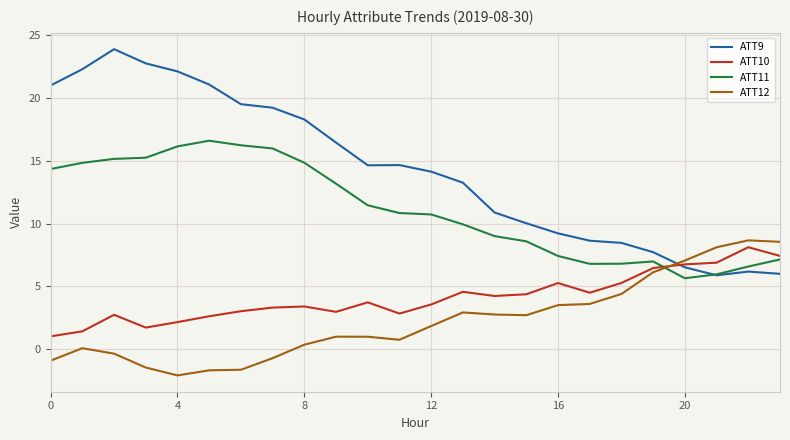

What is the difference between the maximum and minimum values in the ATT12 series?

10.8